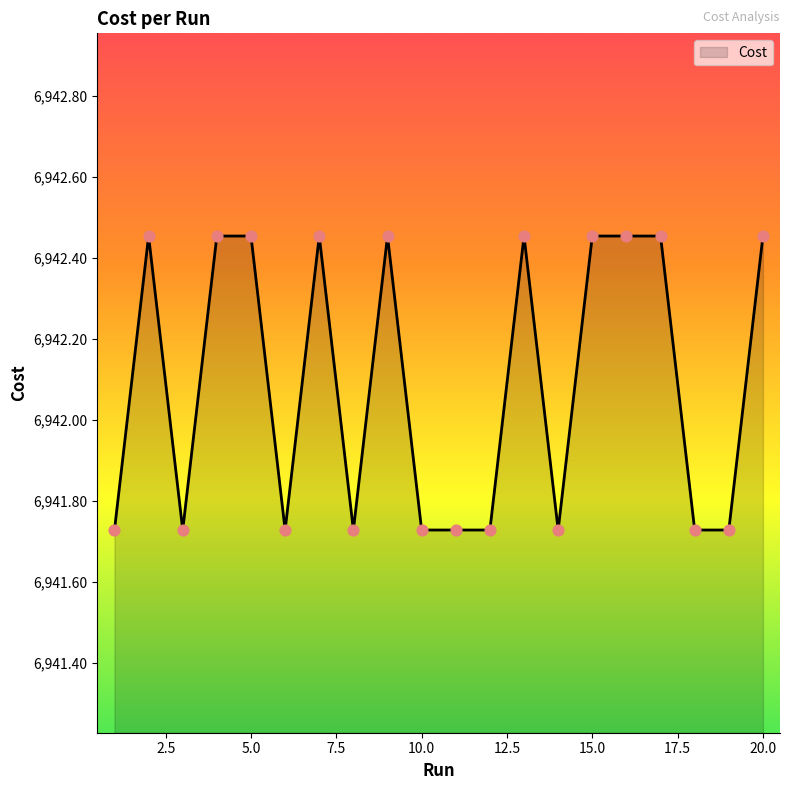

What is the difference between the maximum and minimum values?

0.7